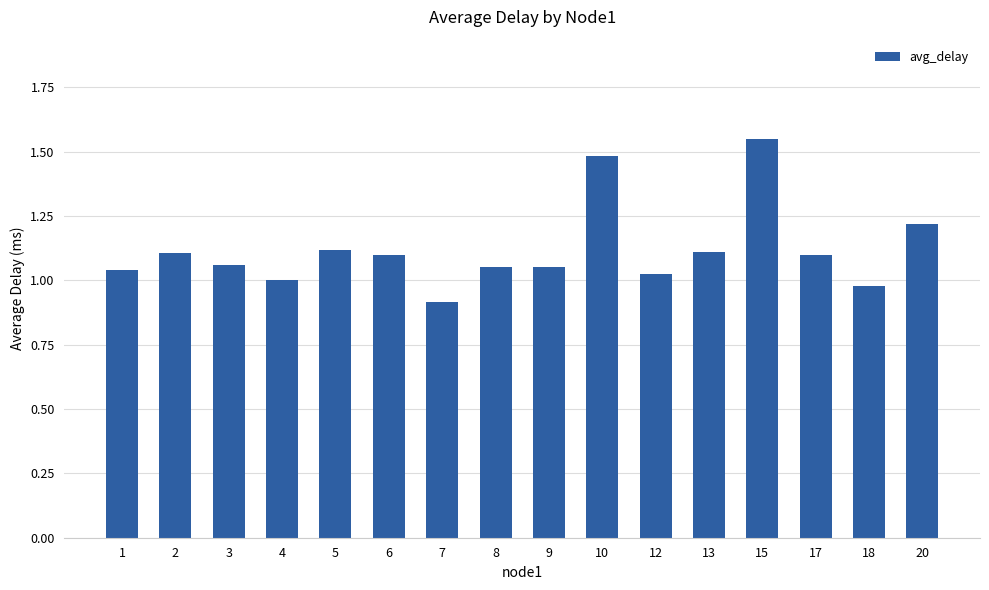

What is the value of the 7th bar from the left?

0.9